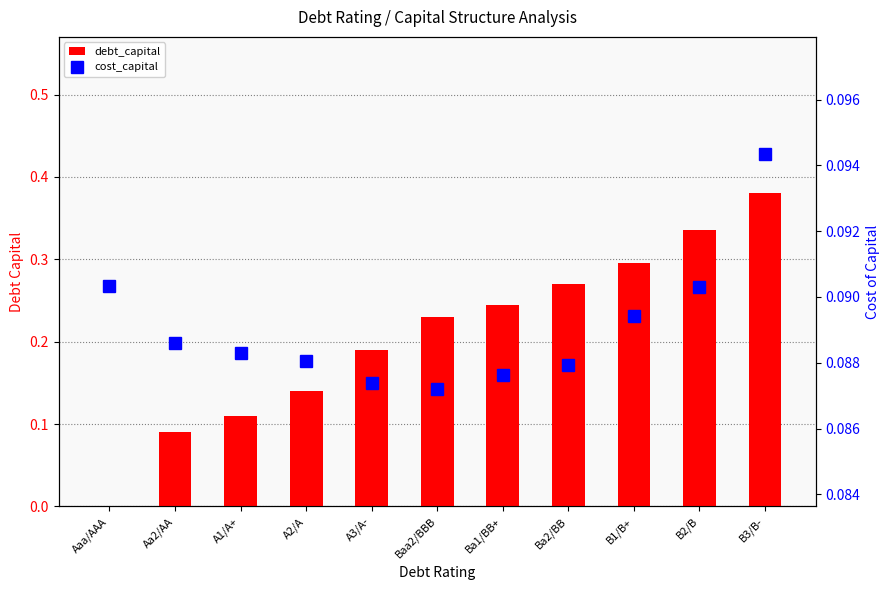

What are all the series names shown in the legend?

debt_capital, cost_capital